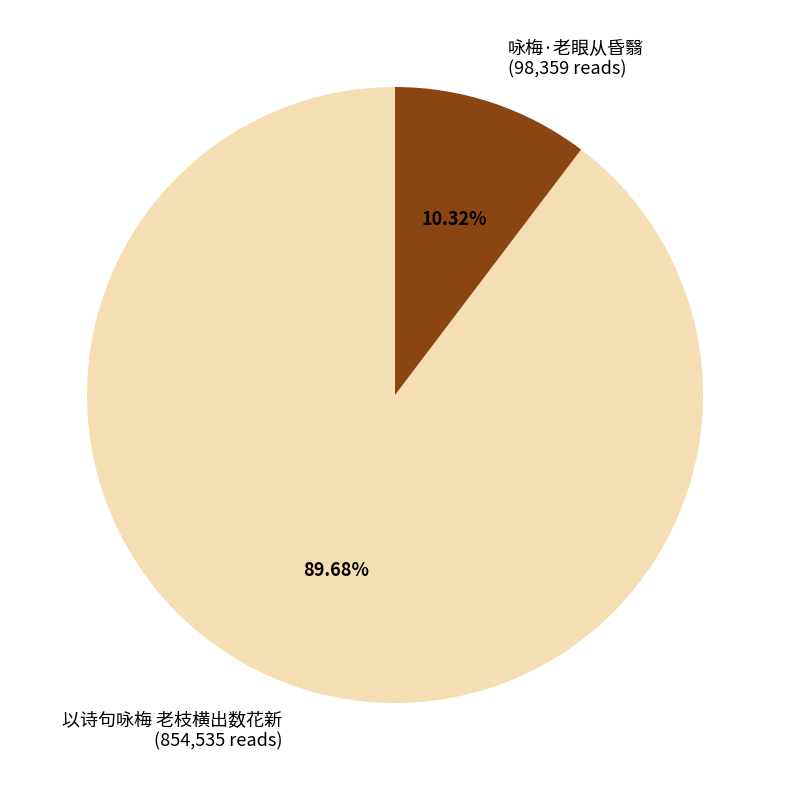

To the nearest percent, what is the combined percentage of 以诗句咏梅 老枝横出数花新 and 咏梅·老眼从昏翳?

100%